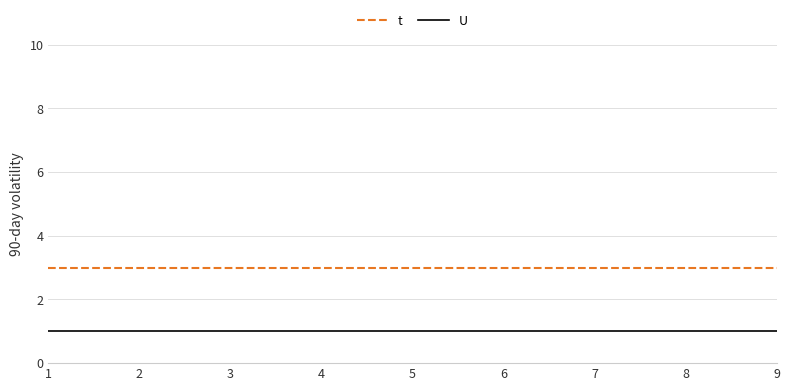

Rank the series by their average value, from lowest to highest.

U, t